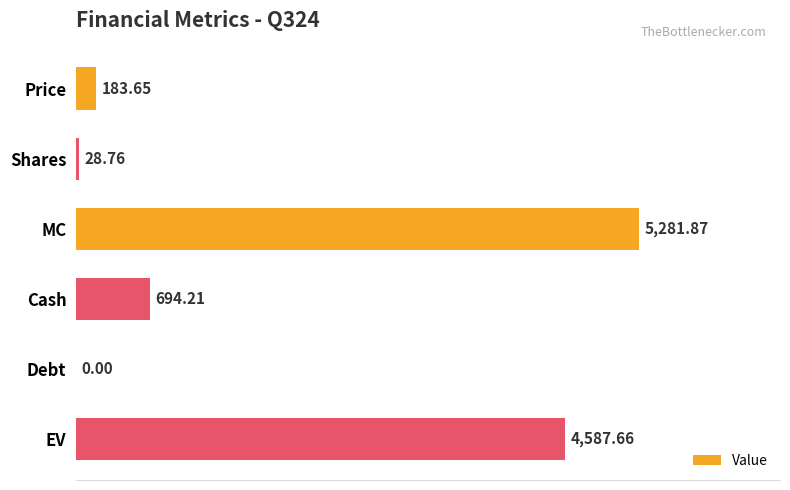

At which category does the chart reach its peak across all series?

MC